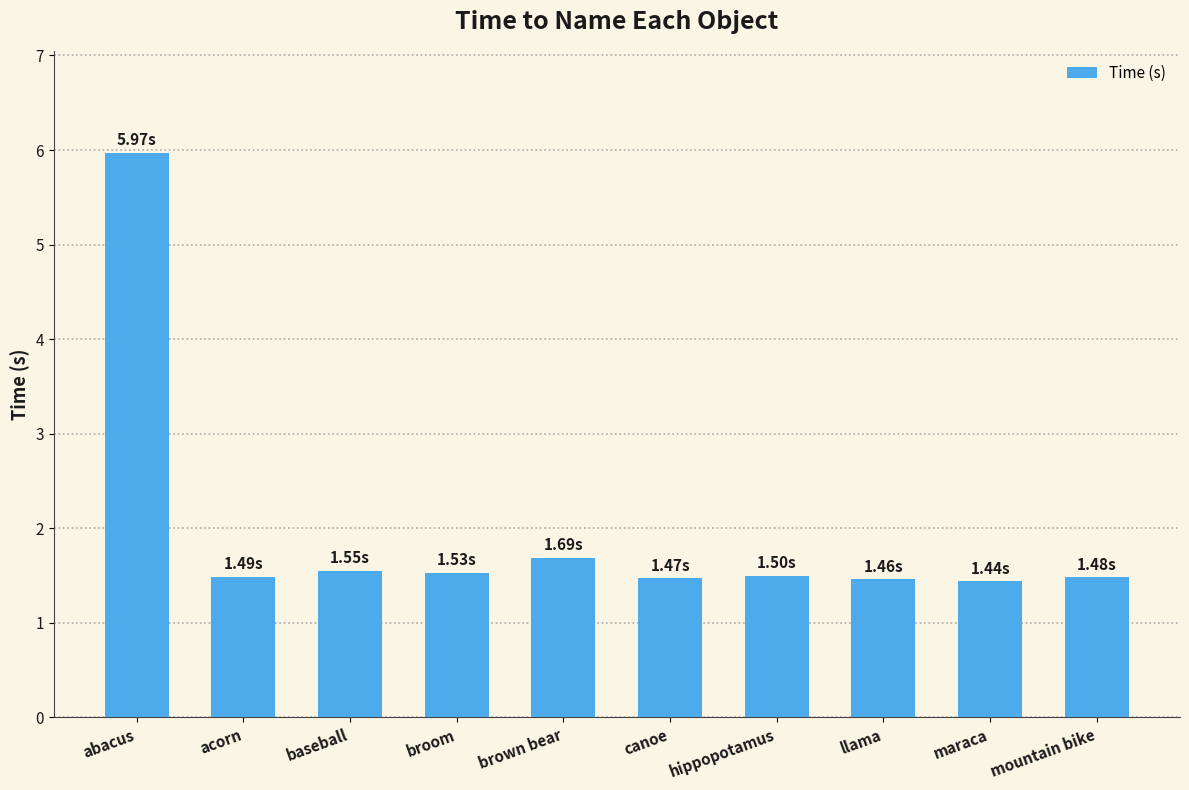

What is the sum of the values at acorn and mountain bike?

3.0